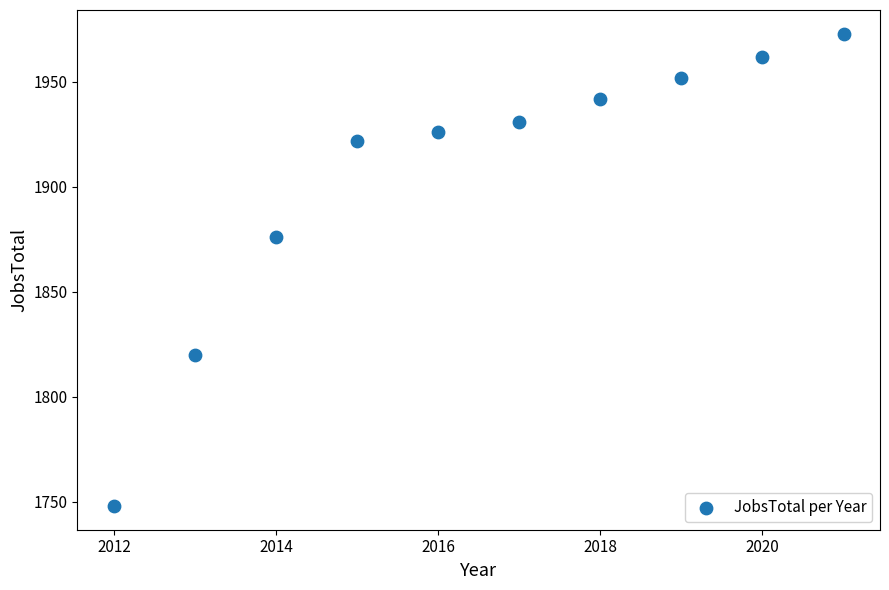

What is the average Y value?

1905